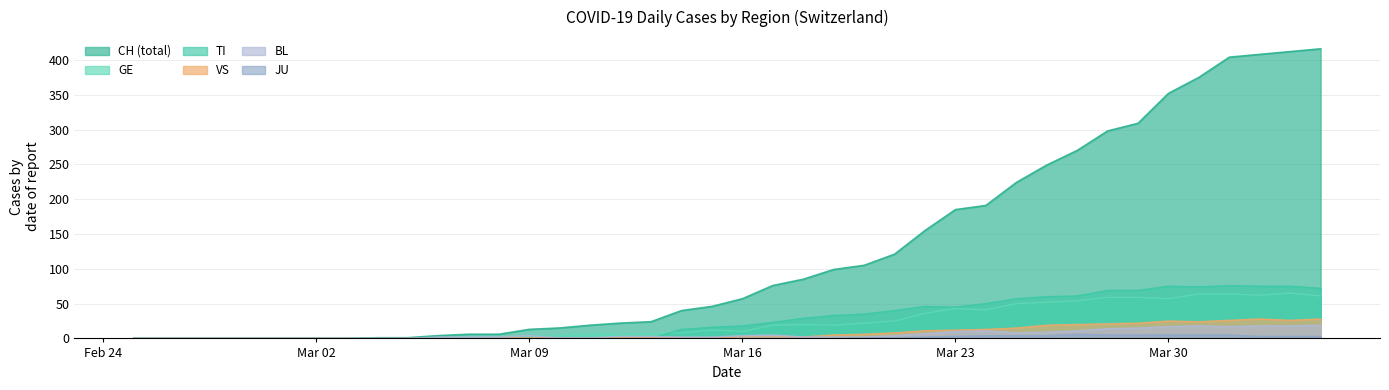

What is the greatest value displayed?

416